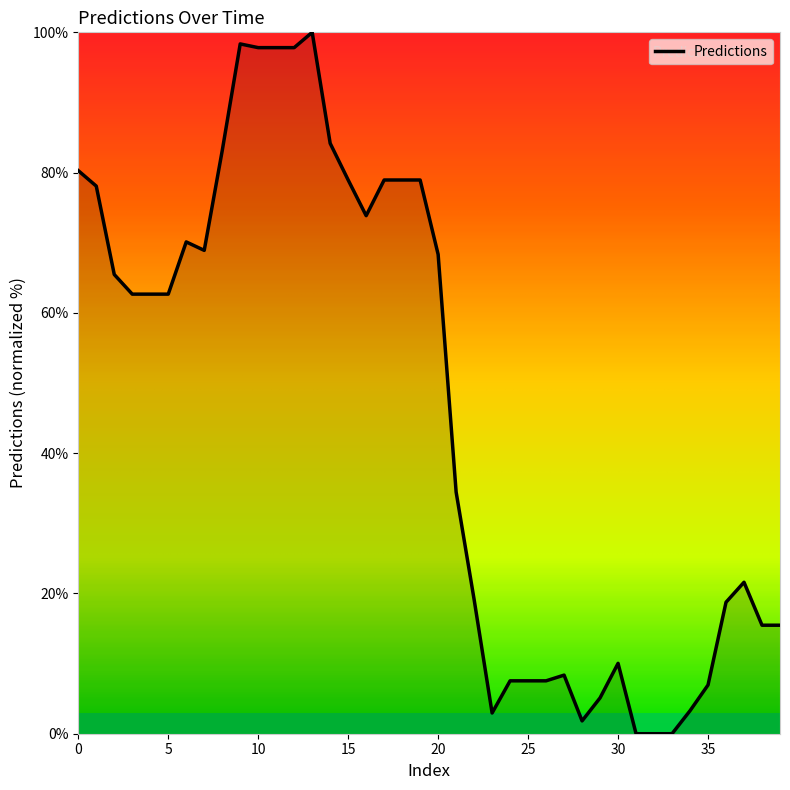

What is the greatest value displayed?

100.0